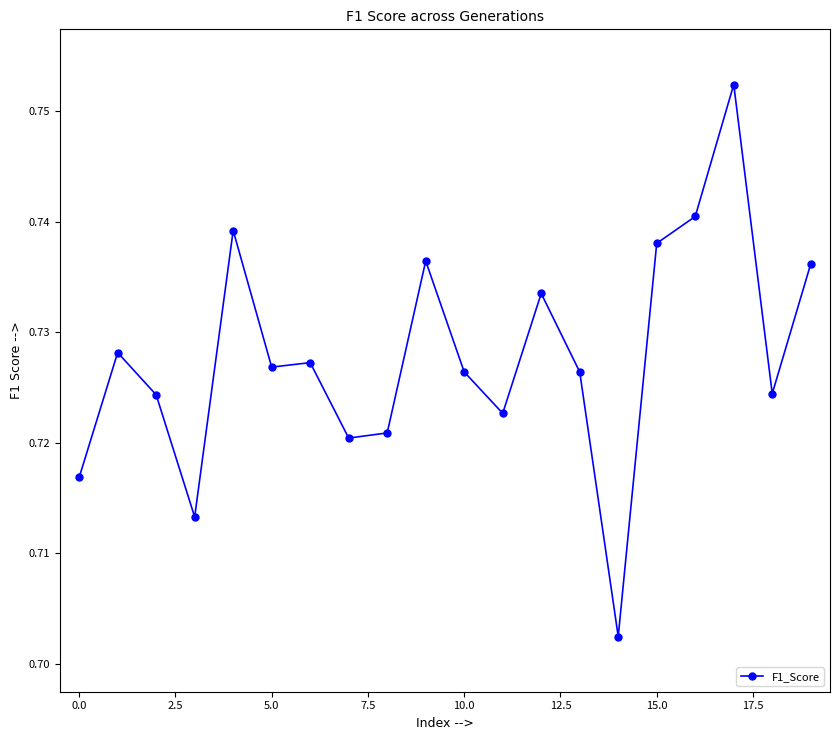

Count the number of data series in this chart.

1